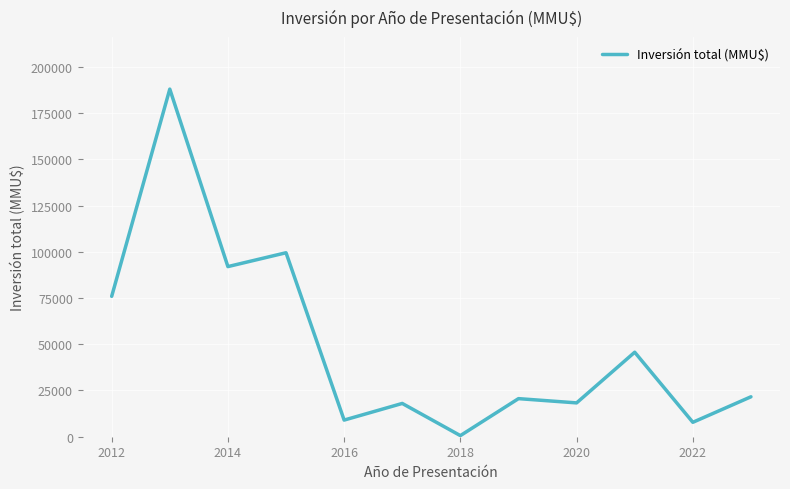

What is the greatest value displayed?

188000